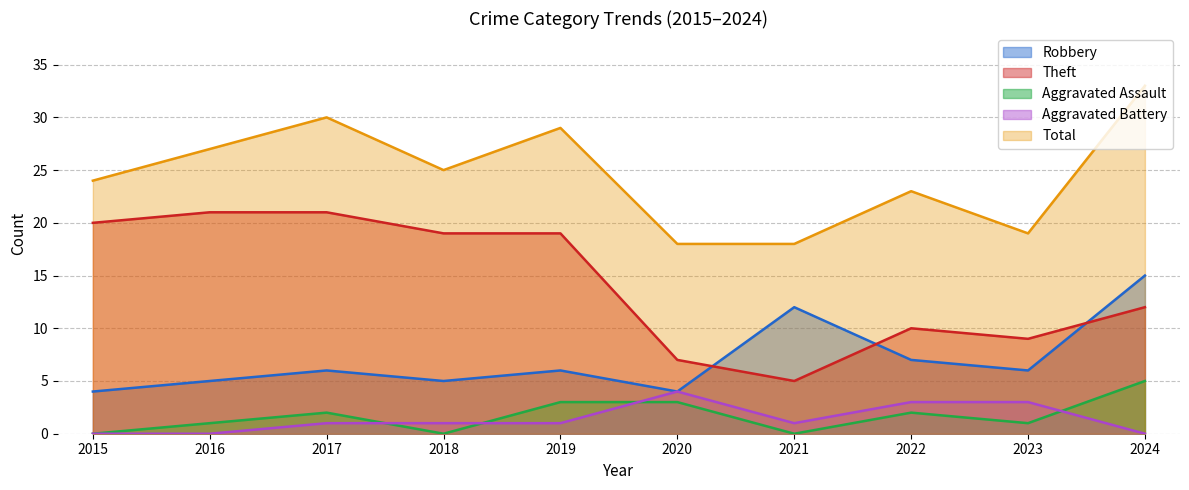

True or false: Robbery has more than 0 points higher than both neighbors.

True